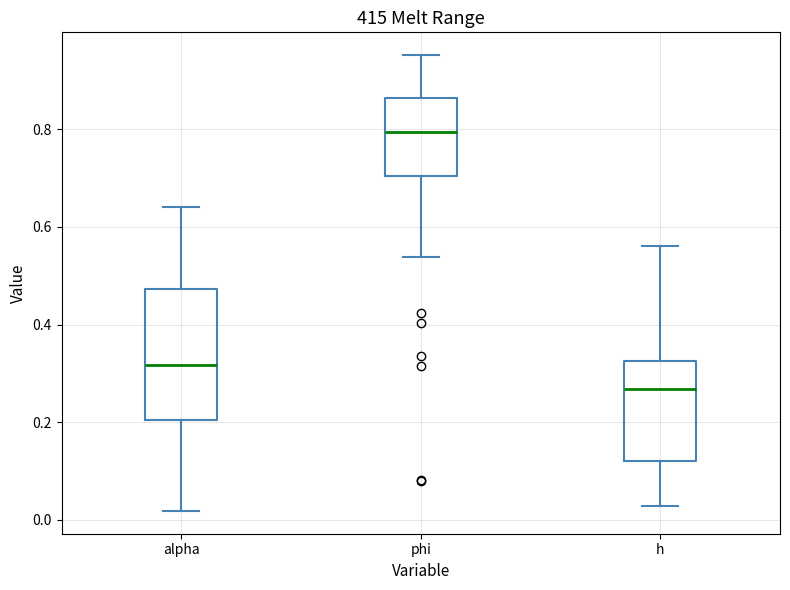

Reading left to right, read every box against the y-axis: the position of its median line, the range the box covers, and the ends of its whiskers. The values are not printed on the chart, so give them approximately, as read against the axis.

alpha: median 0.32, box 0.20 to 0.48, whiskers 0.02 to 0.64
phi: median 0.80, box 0.70 to 0.86, whiskers 0.54 to 0.96
h: median 0.26, box 0.12 to 0.32, whiskers 0.02 to 0.56